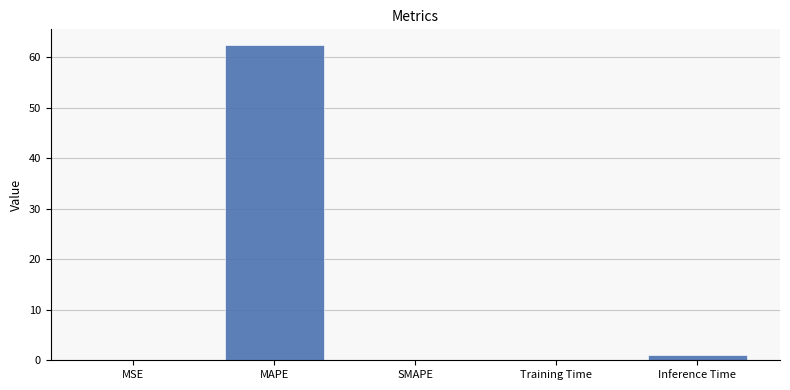

Which category has the highest value across all series?

MAPE